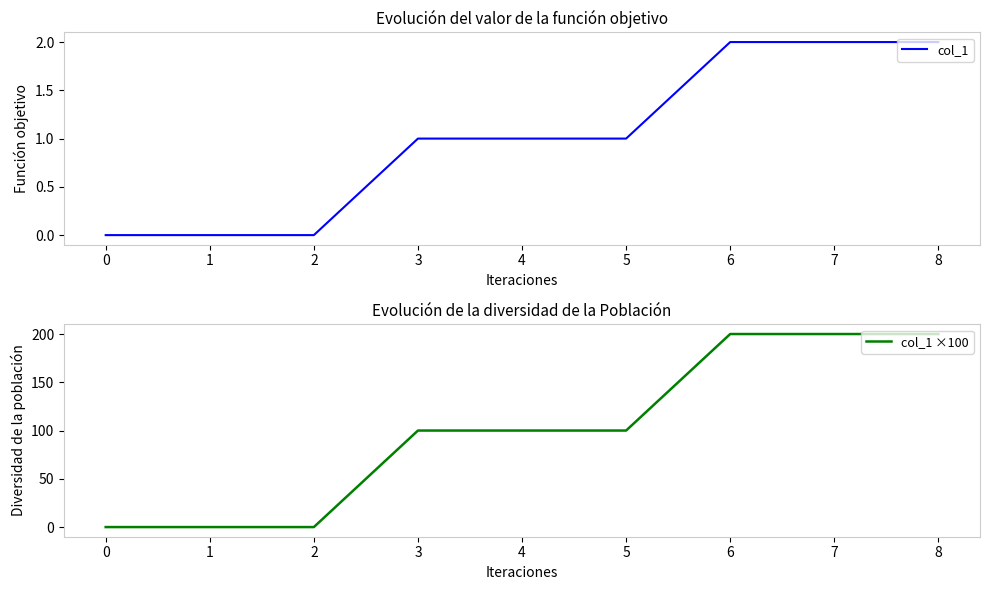

The col_1 ×100 series shows 200 at 6. True or false?

True